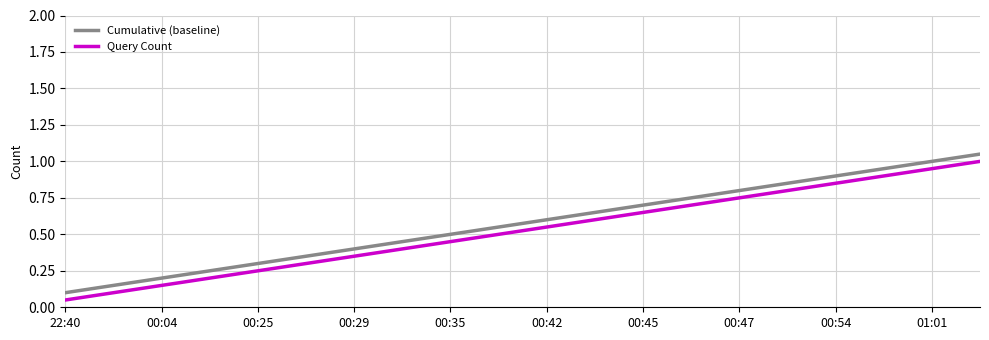

True or false: Cumulative (baseline) and Query Count cross at least once.

False